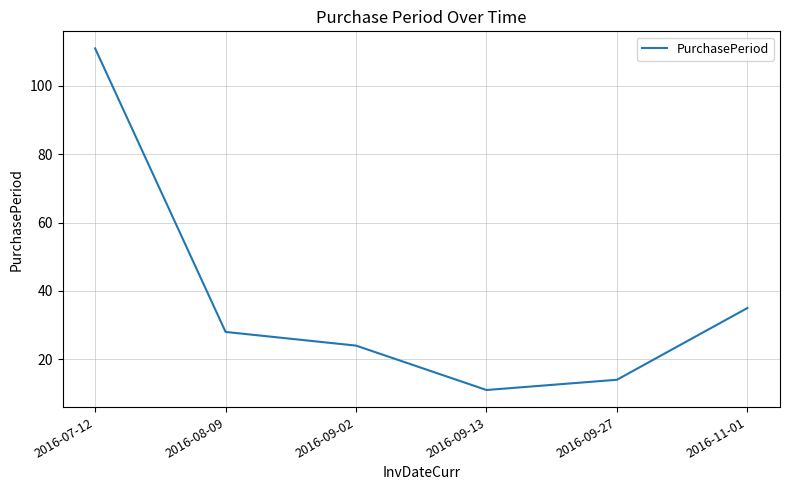

How many lines are shown in the chart?

1